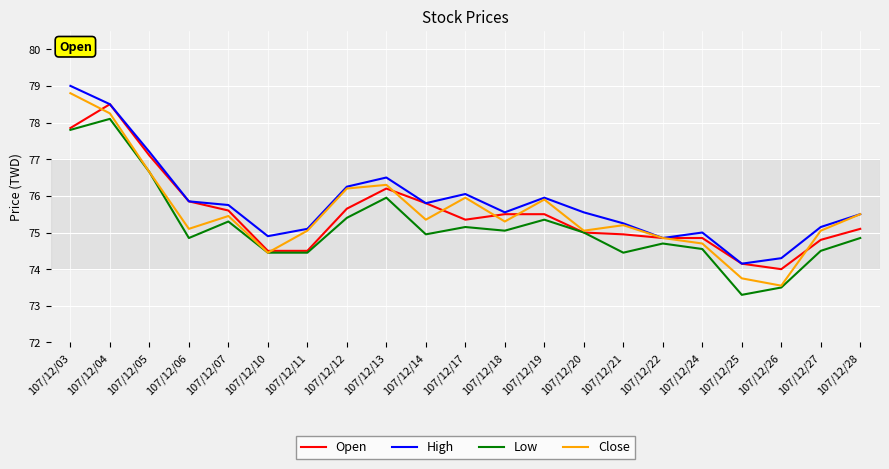

Where is the first local minimum for High?

107/12/10